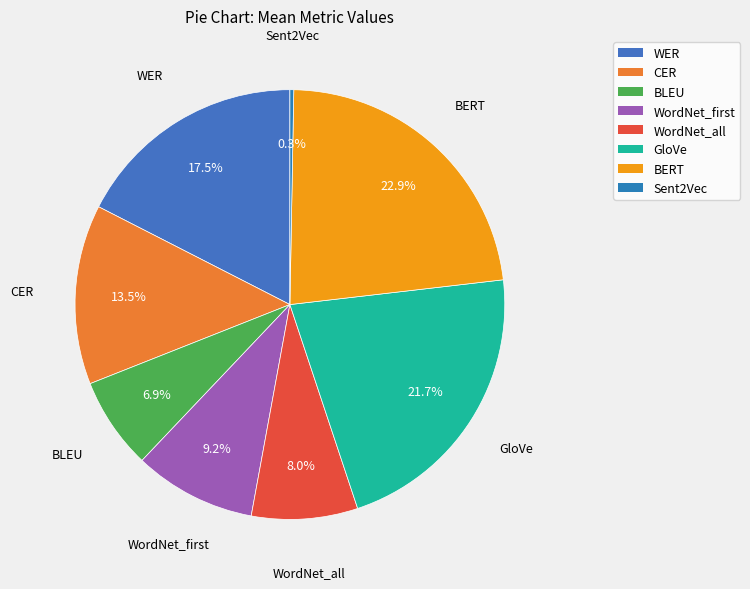

Rank the categories by value from lowest to highest.

Sent2Vec, BLEU, WordNet_all, WordNet_first, CER, WER, GloVe, BERT